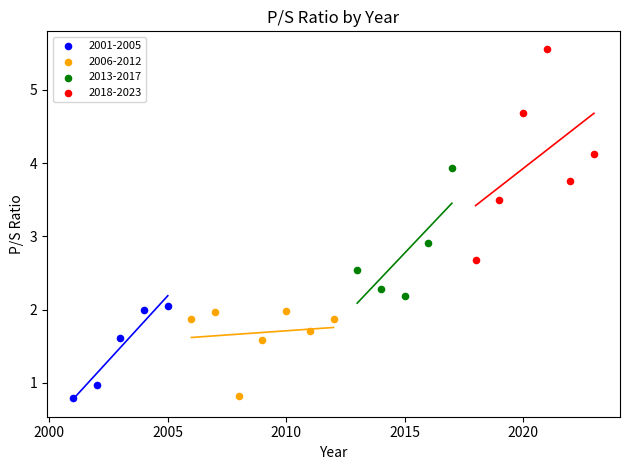

Which series contains the highest Y value?

2018-2023